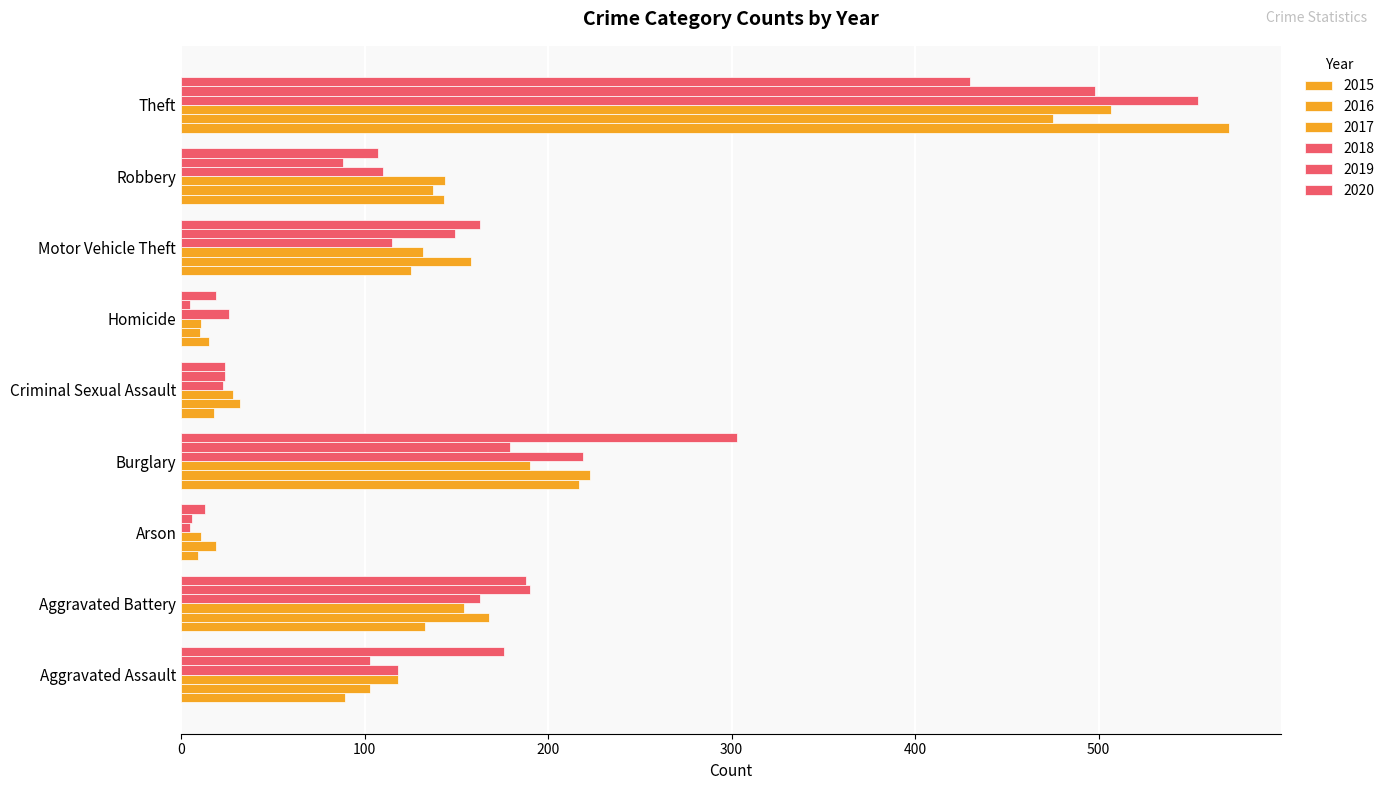

At which label is 2017 closest to 259?

Burglary